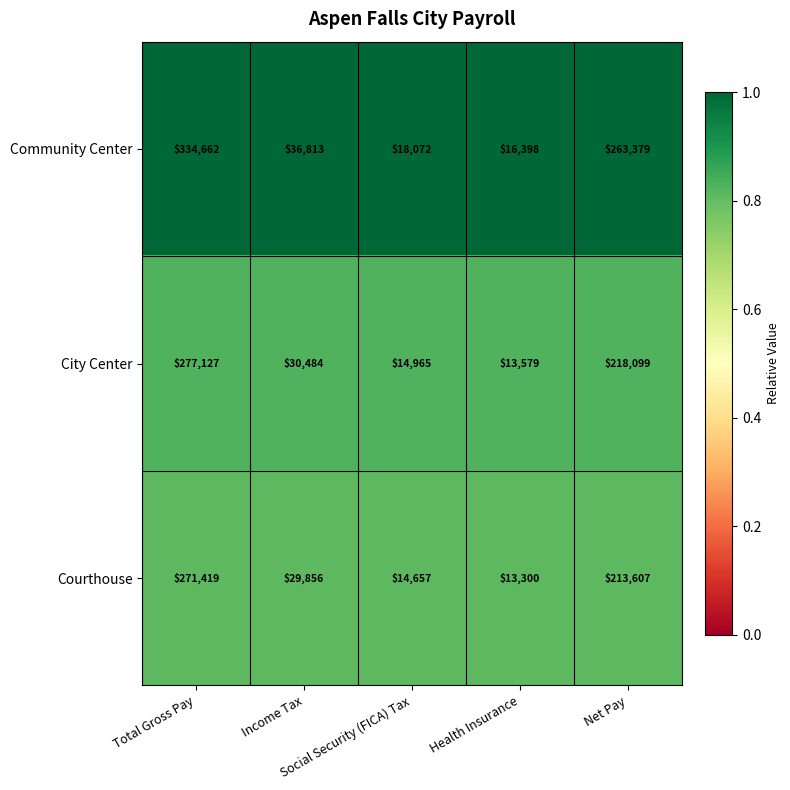

Which series has the largest range (max minus min)?

Community Center